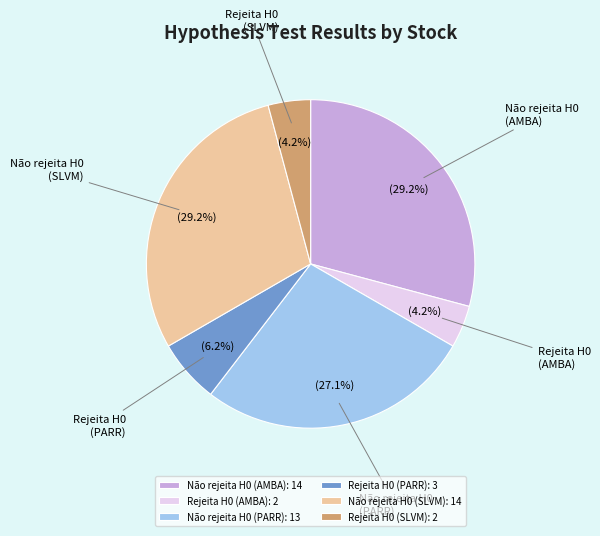

To the nearest percent, what is the combined percentage of Rejeita H0 (PARR) and Rejeita H0 (AMBA)?

10%